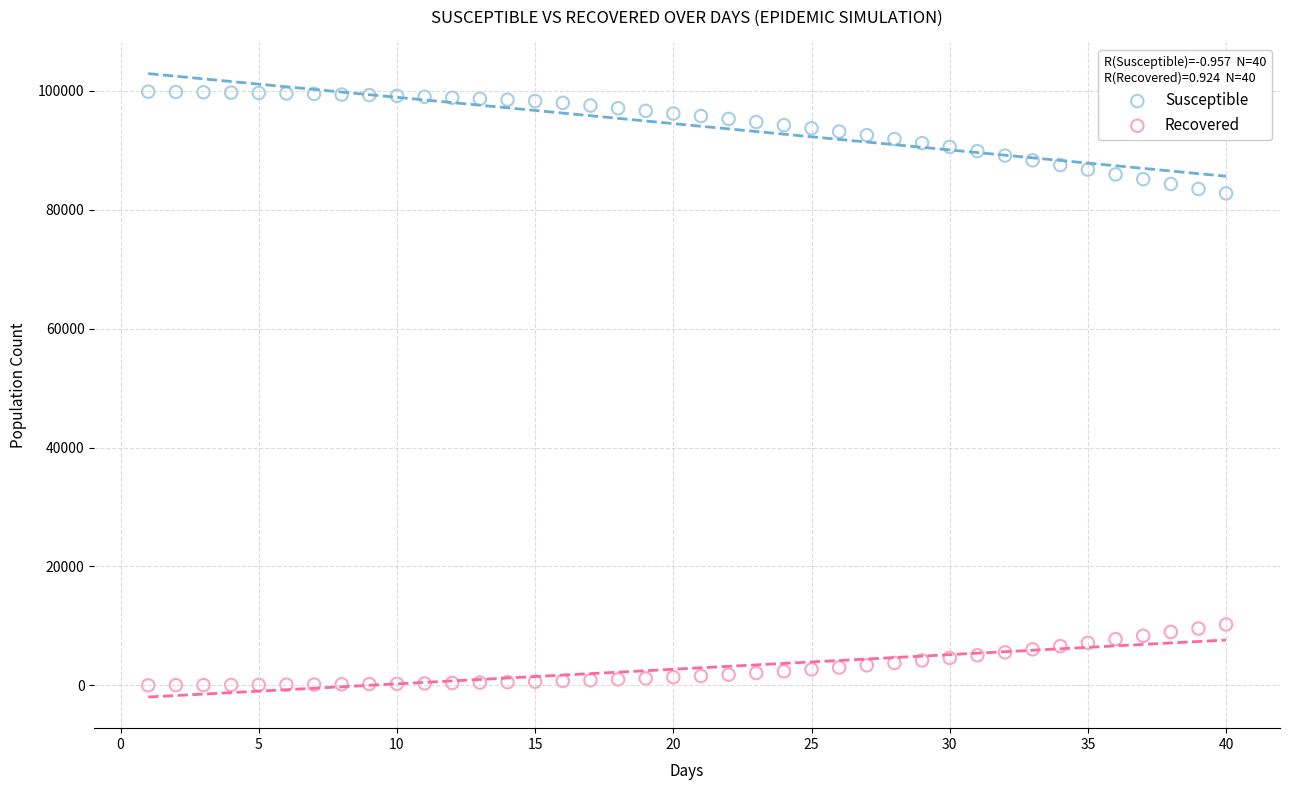

Which series reaches the maximum Y coordinate?

Susceptible